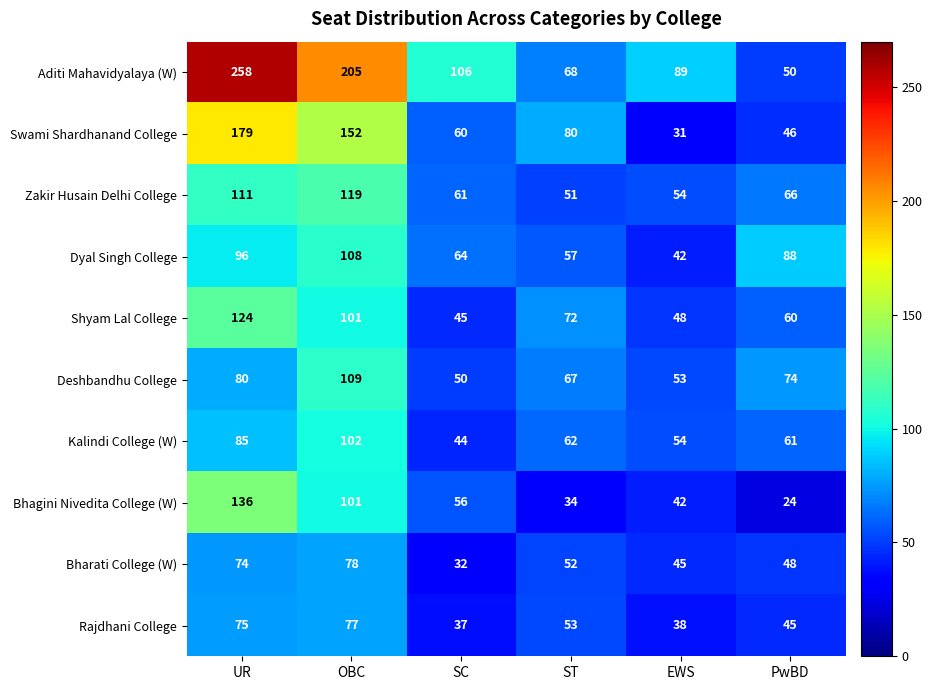

Rank the categories by Swami Shardhanand College value from lowest to highest.

EWS, PwBD, SC, ST, OBC, UR